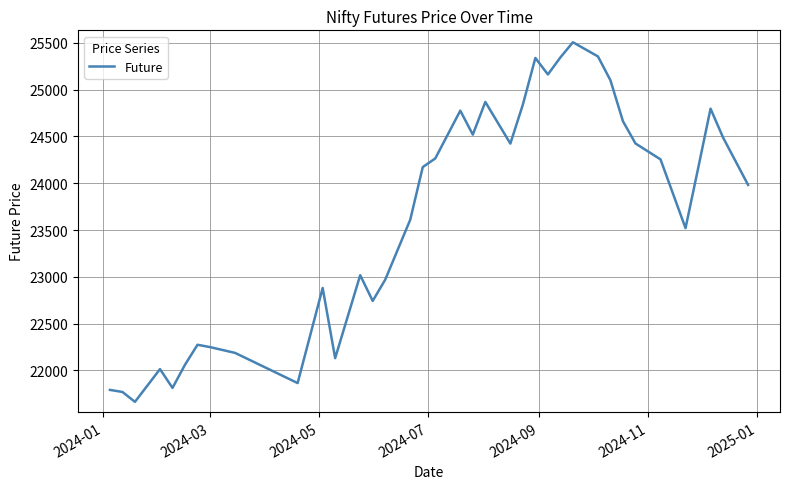

What is the smallest value displayed?

21663.0